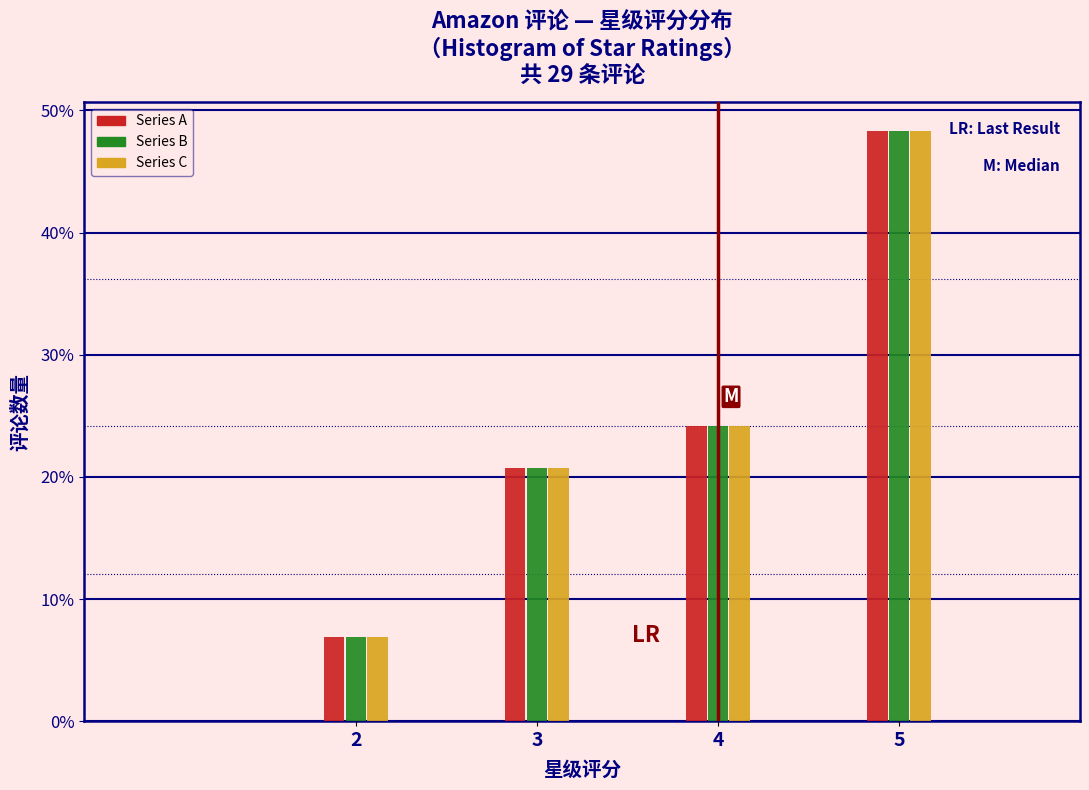

Are the bars horizontal?

No